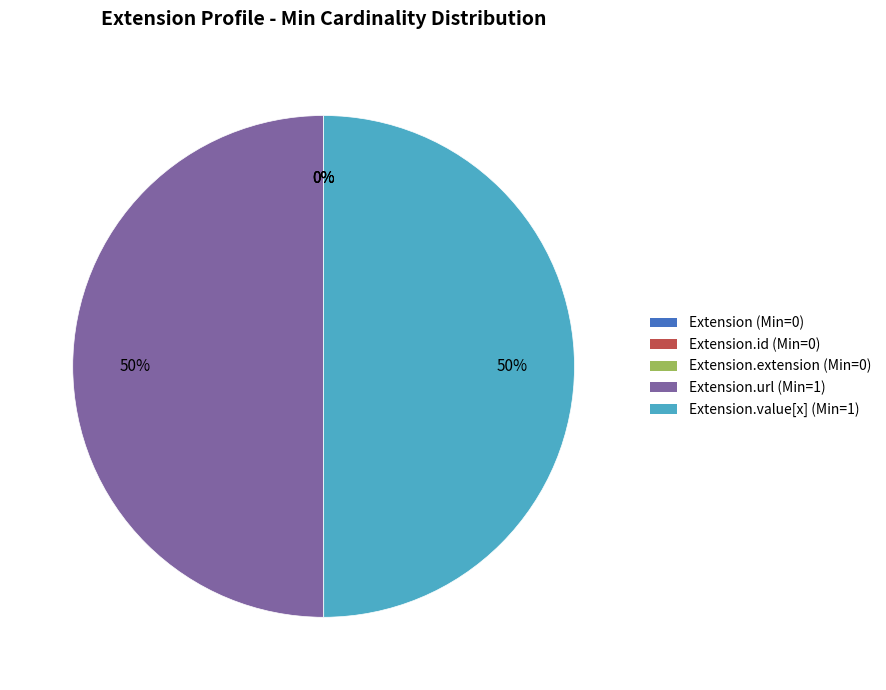

True or false: Extension.url (Min=1) accounts for 44% of the total.

False